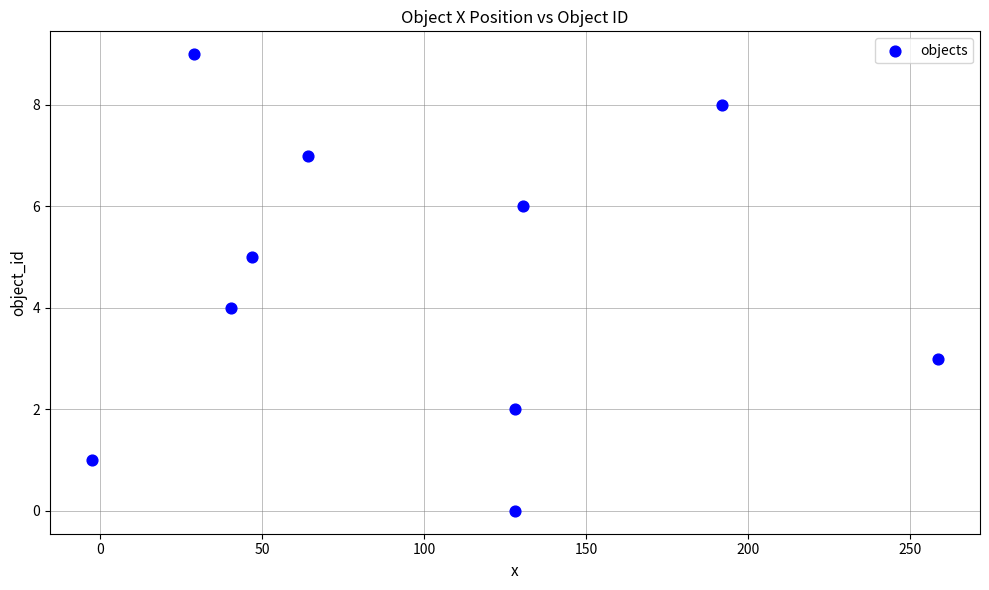

What is the range of Y values (max minus min)?

9